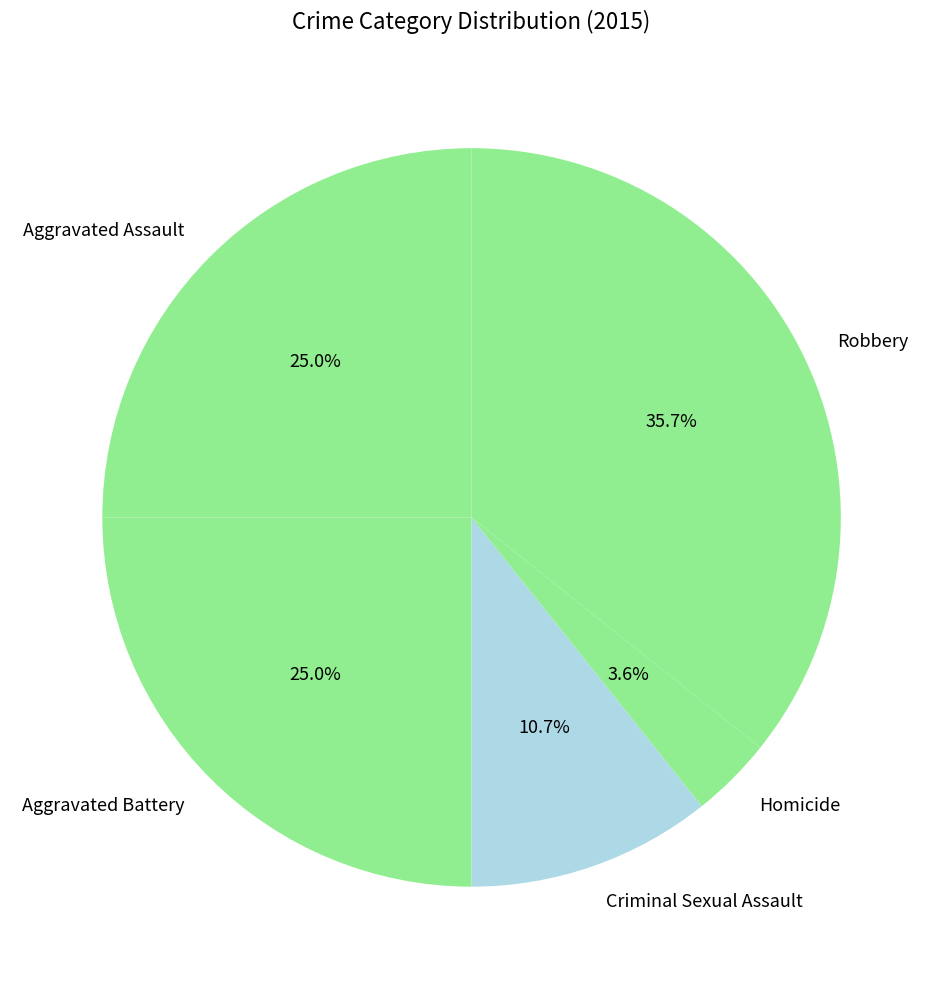

True or false: Robbery accounts for 41% of the total.

False